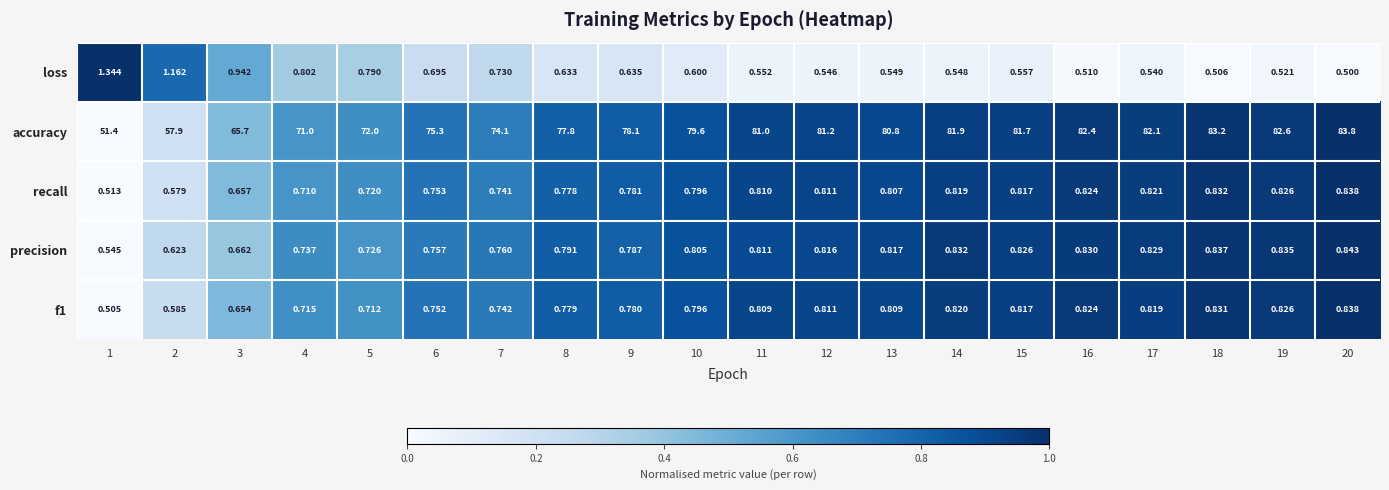

At how many categories does at least one series exceed 0?

20